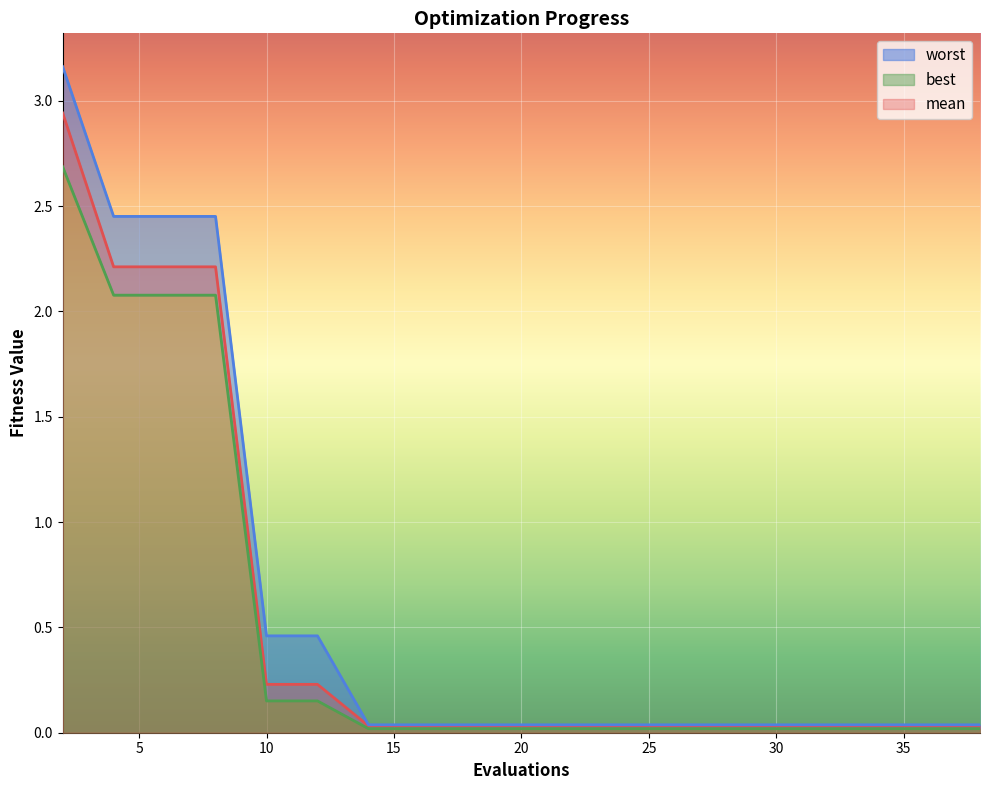

True or false: best and mean intersect in this chart.

False